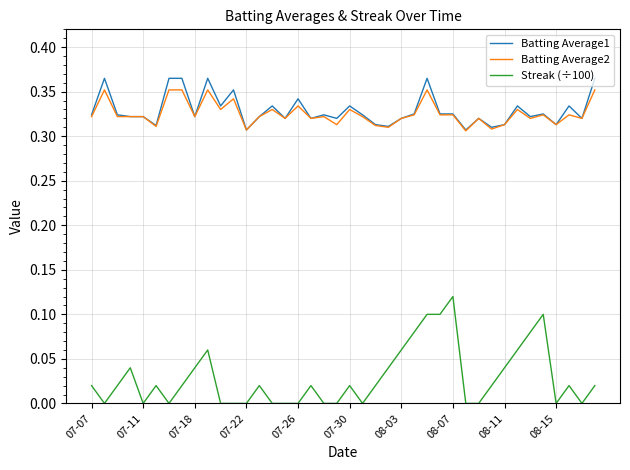

What are all the series names shown in the legend?

Batting Average1, Batting Average2, Streak (÷100)